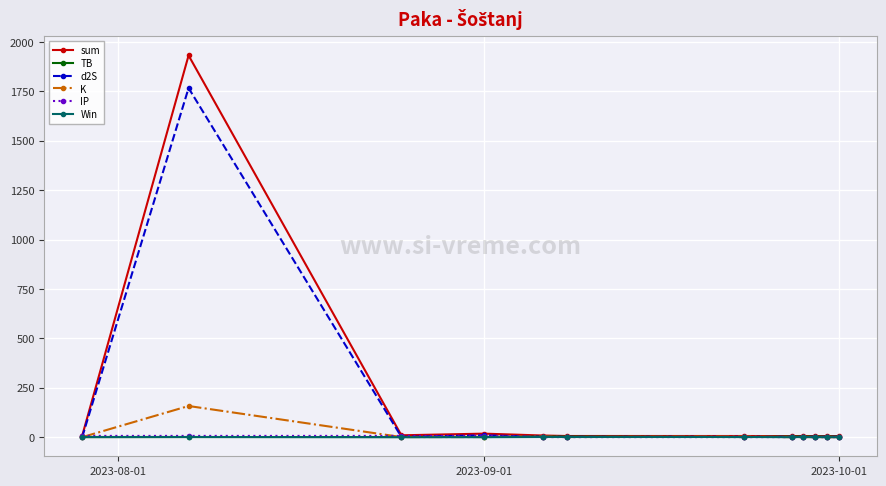

Count the number of categories in the chart.

12